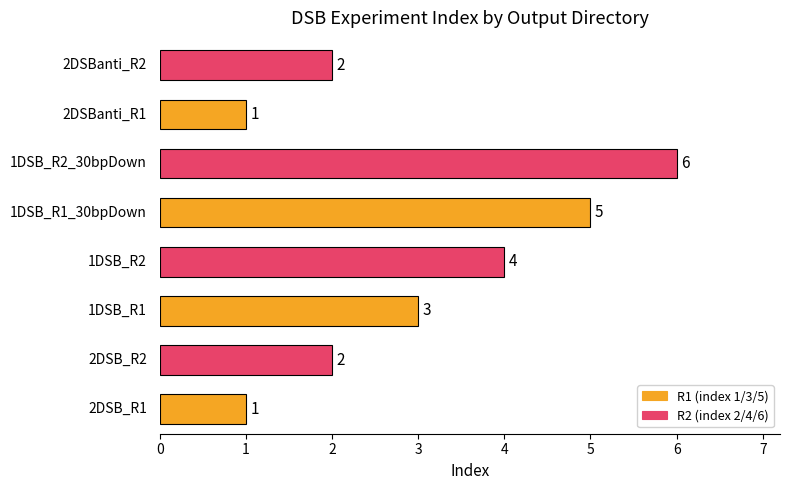

What is the difference between the maximum and minimum values?

5